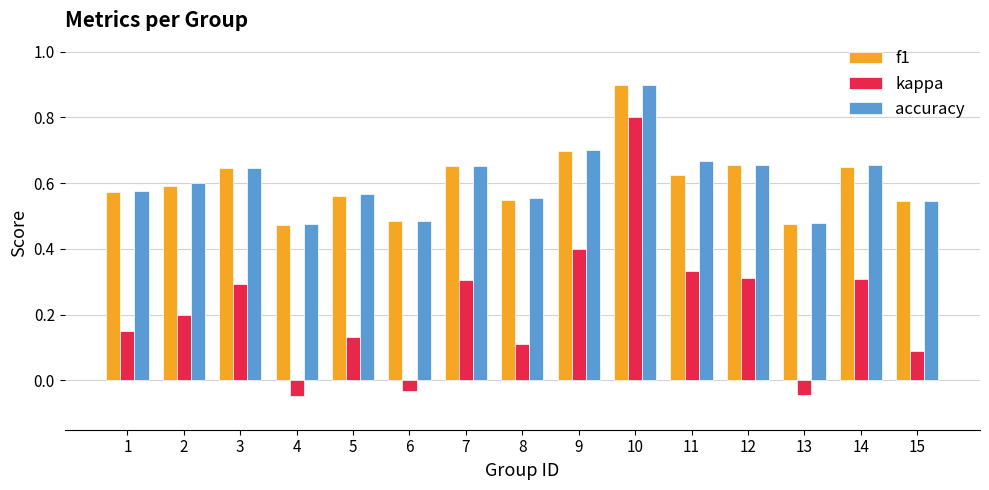

What is the sum of all accuracy values?

9.2